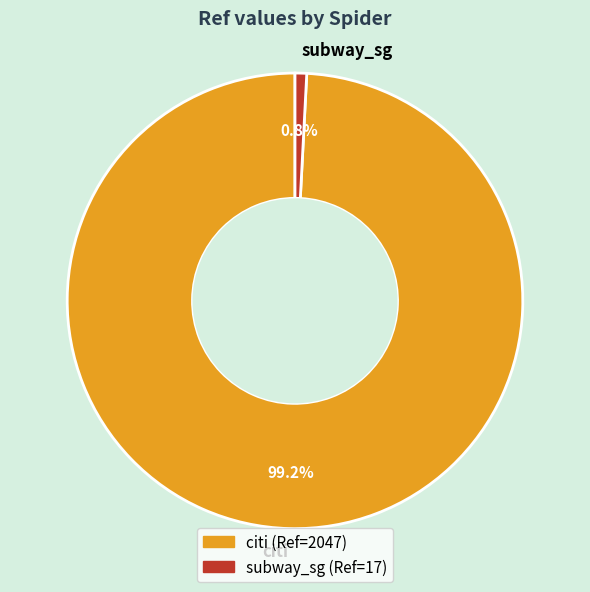

To the nearest percent, what portion does citi represent?

99%